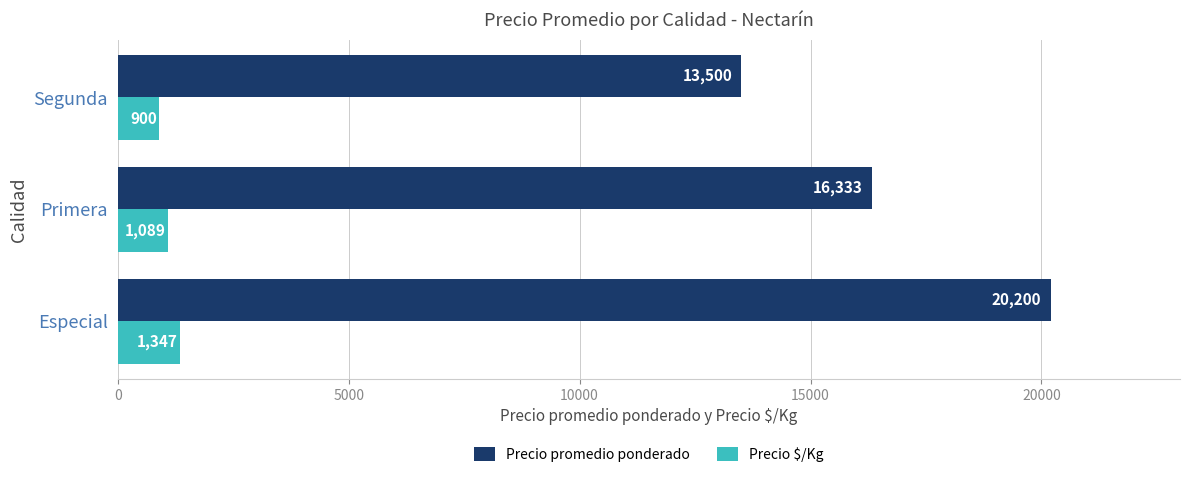

What is the maximum value for Precio $/Kg?

1347